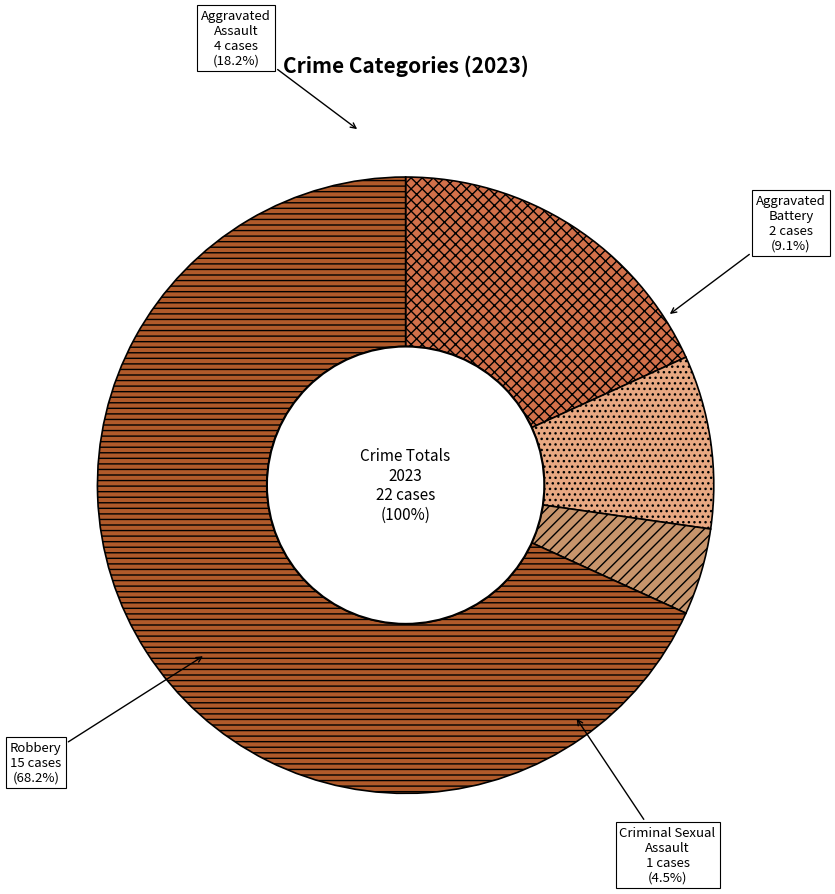

How many segments does this pie chart have?

4